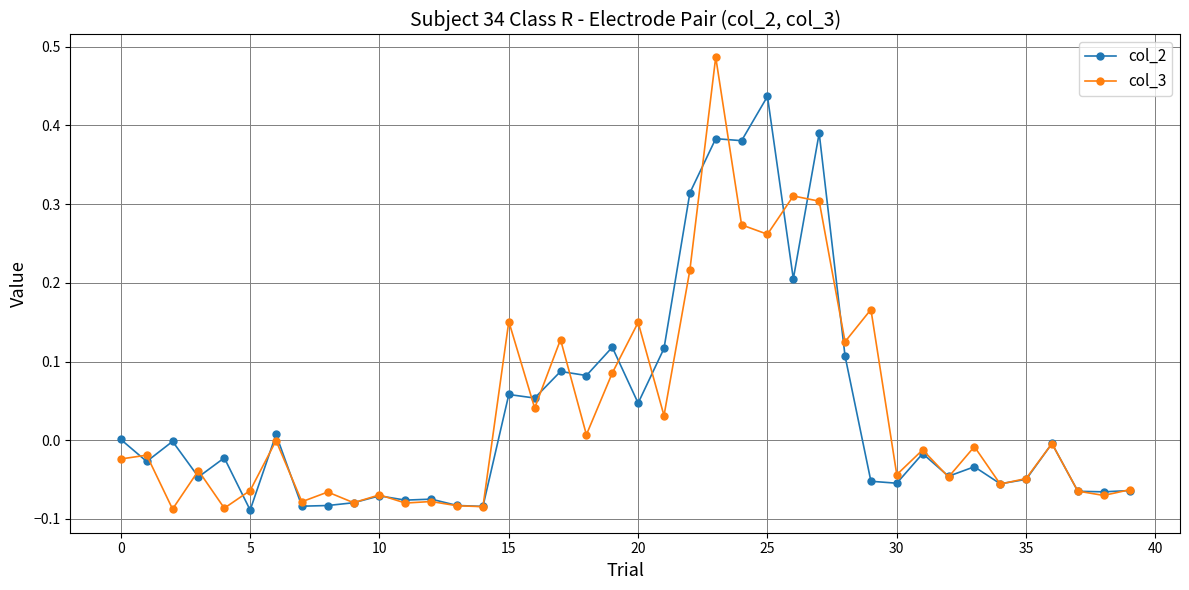

What are all the series names shown in the legend?

col_2, col_3